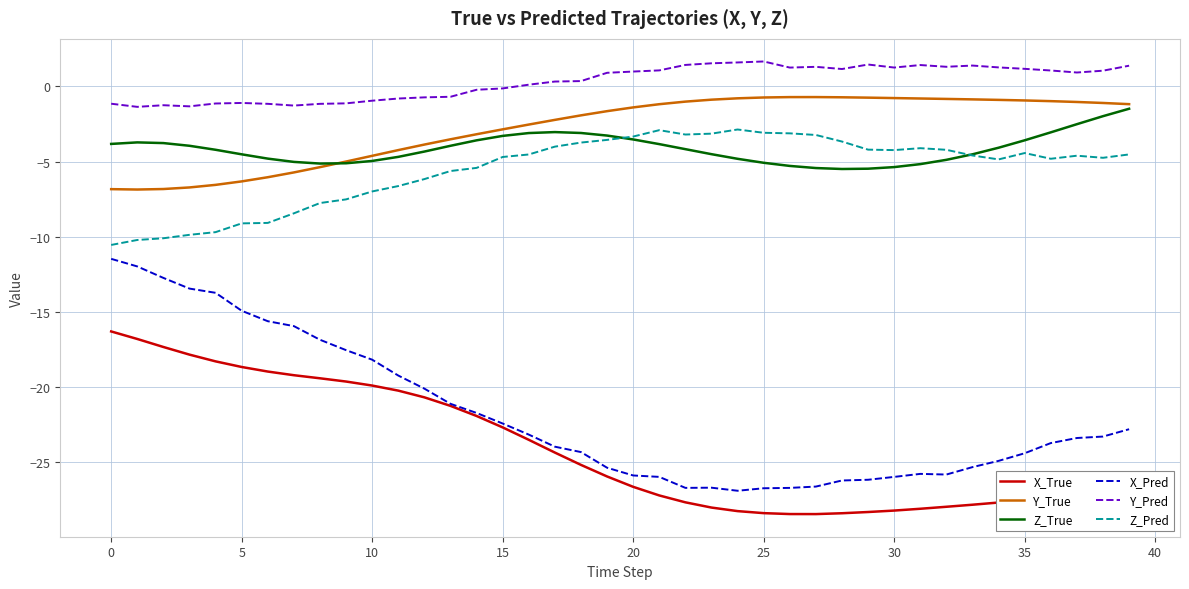

Which series has the widest spread of values?

X_Pred